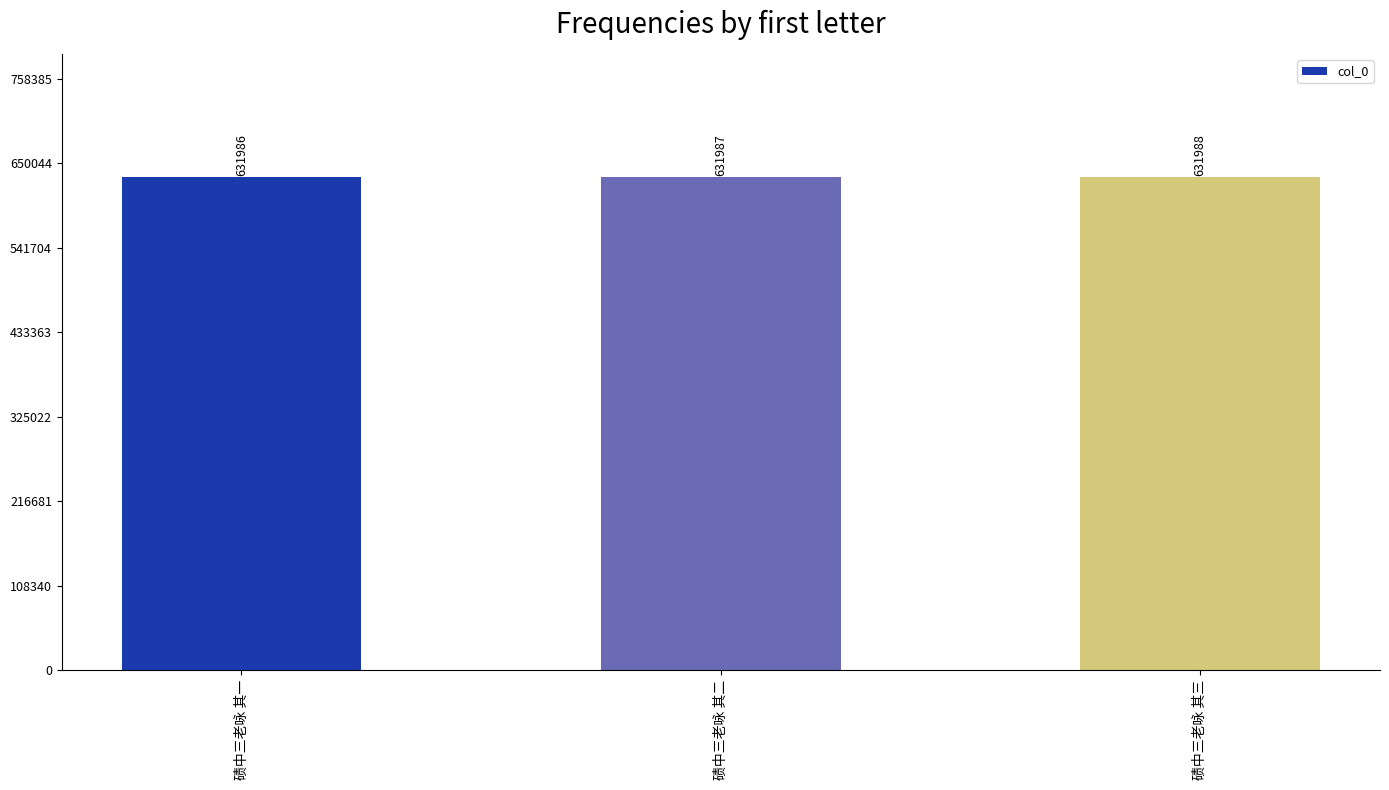

What is the label of the 2nd bar from the right?

碛中三老咏 其二